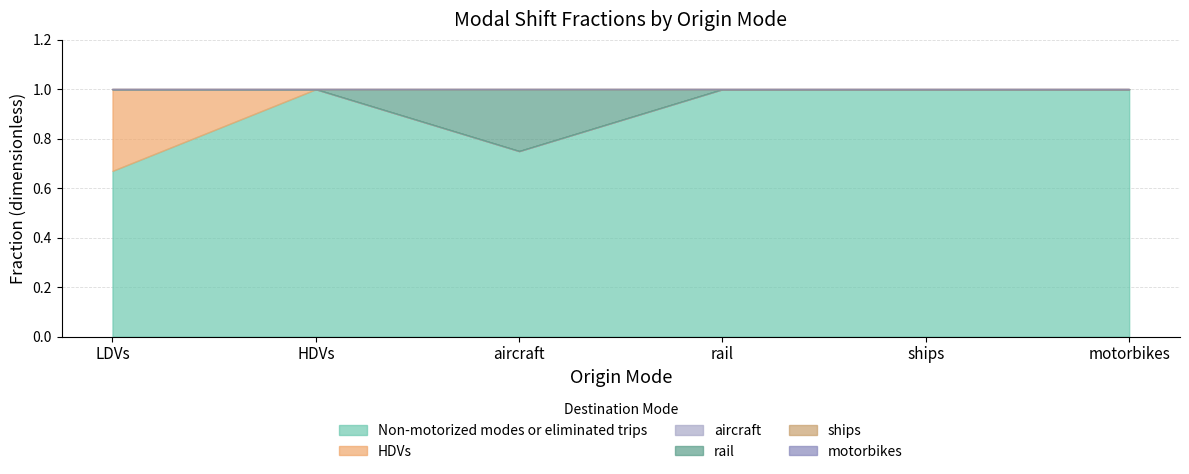

True or false: aircraft and rail intersect in this chart.

False